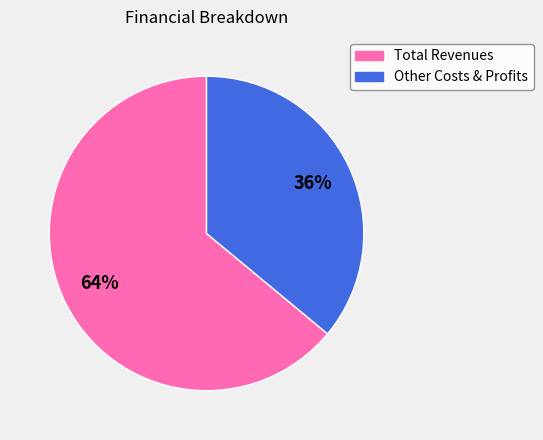

Is there any slice that represents more than half of the pie?

Yes